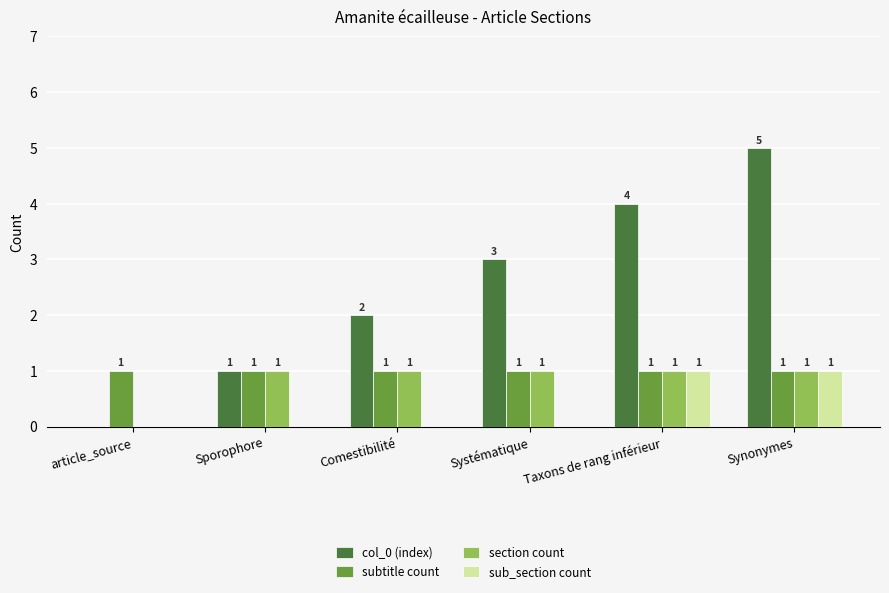

What is the sum of the subtitle count values at article_source and Systématique?

2